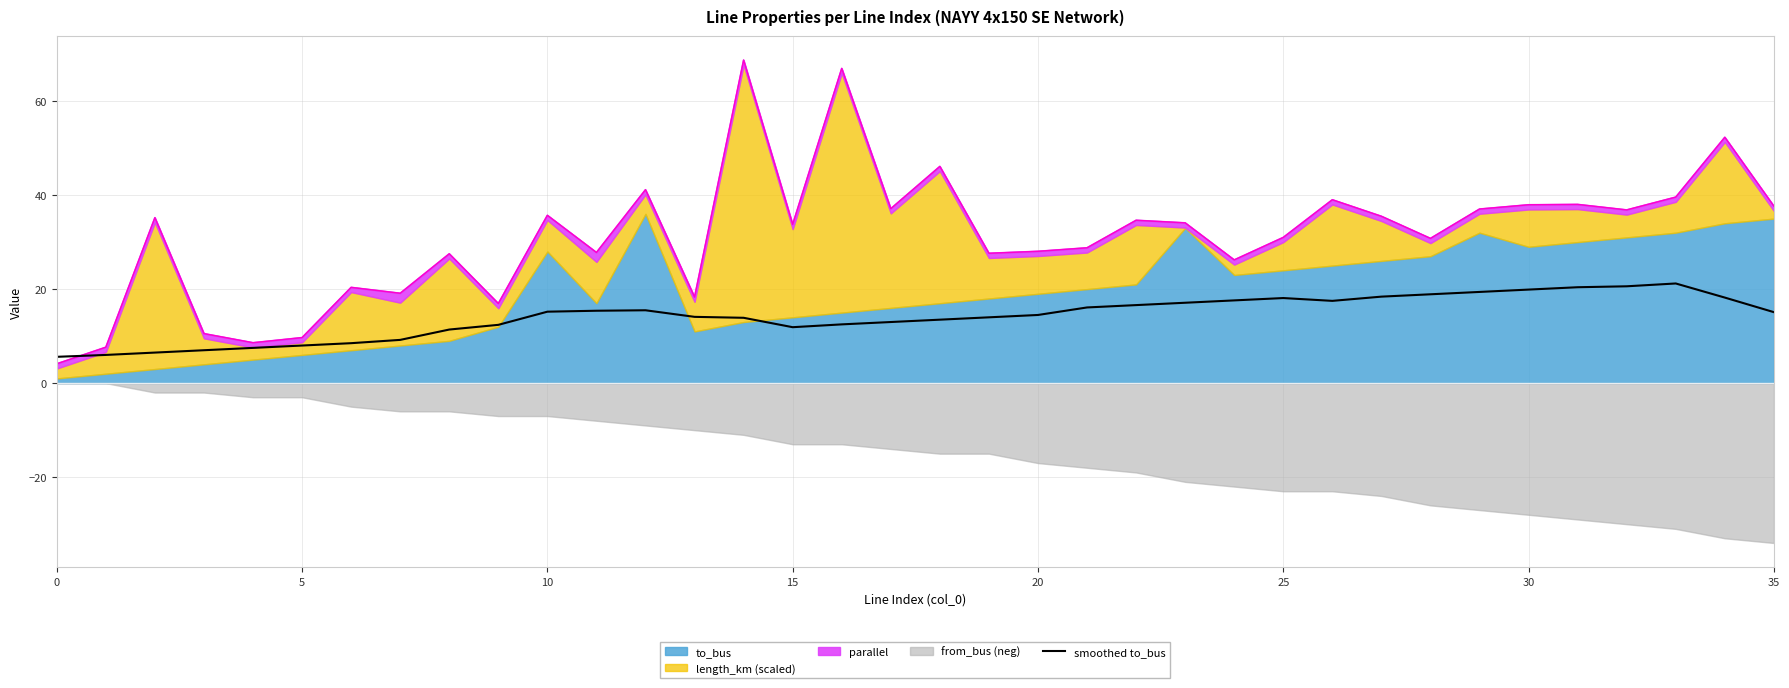

What is the highest value of the smoothed to_bus series?

21.2